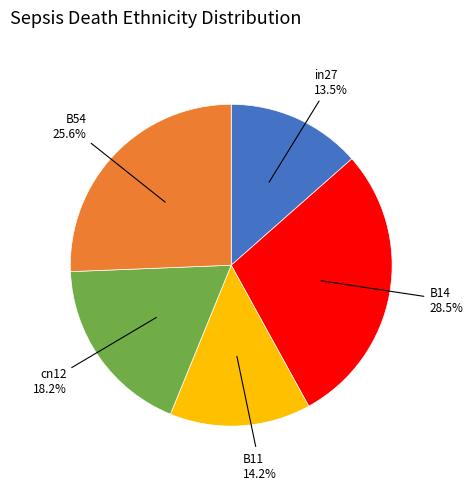

Does any single category account for the majority?

No